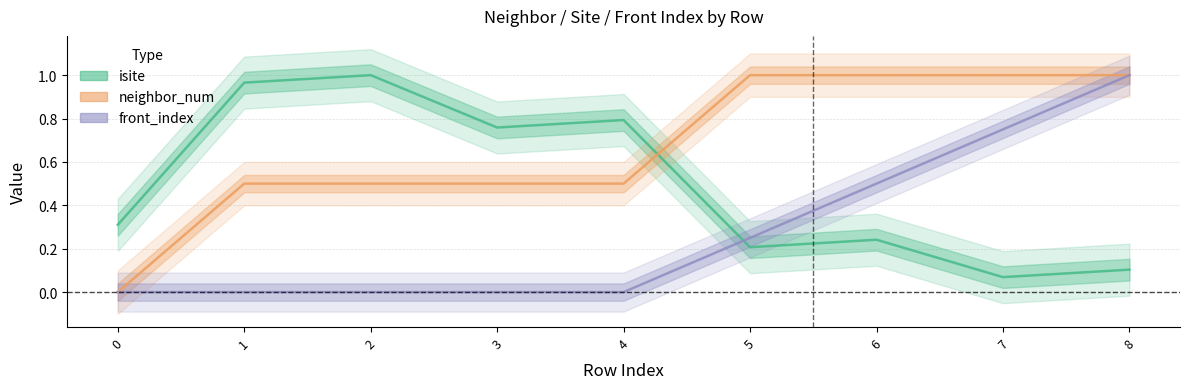

What is the highest value of the neighbor_num series?

1.0